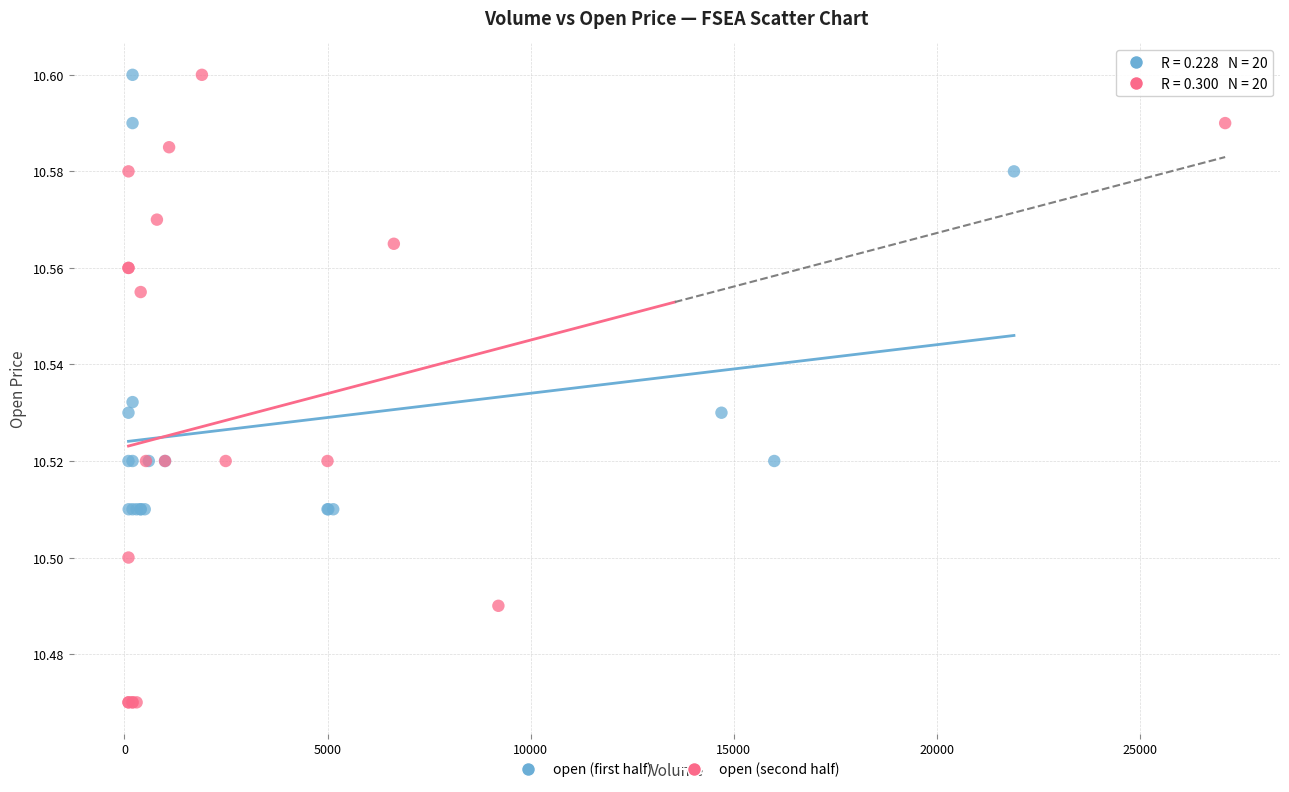

Which series contains the lowest Y value?

open (second half)